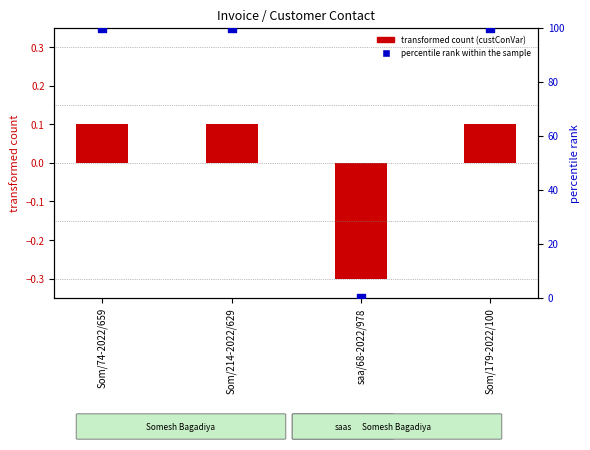

What are all the series names shown in the legend?

transformed count (custConVar), percentile rank within the sample